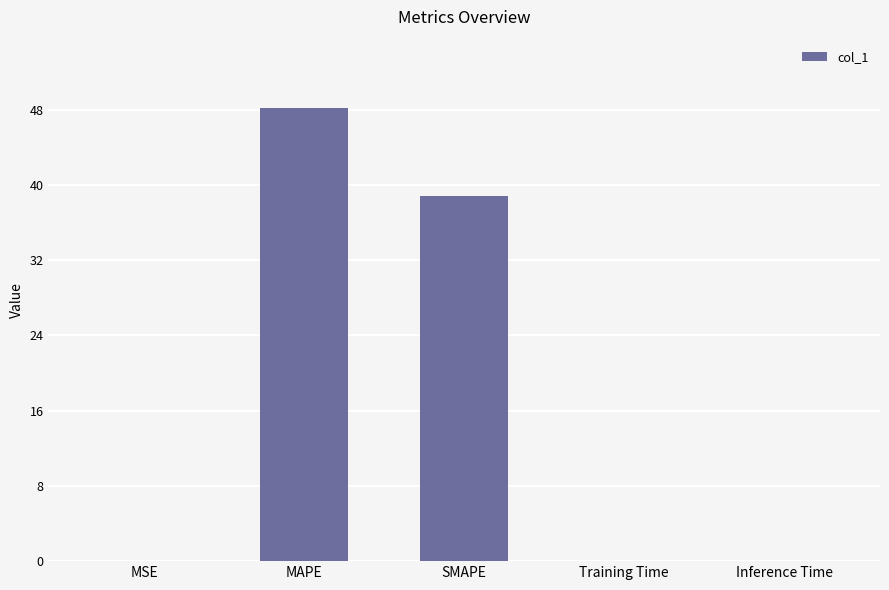

True or false: the data shows 0.0 at MSE.

True